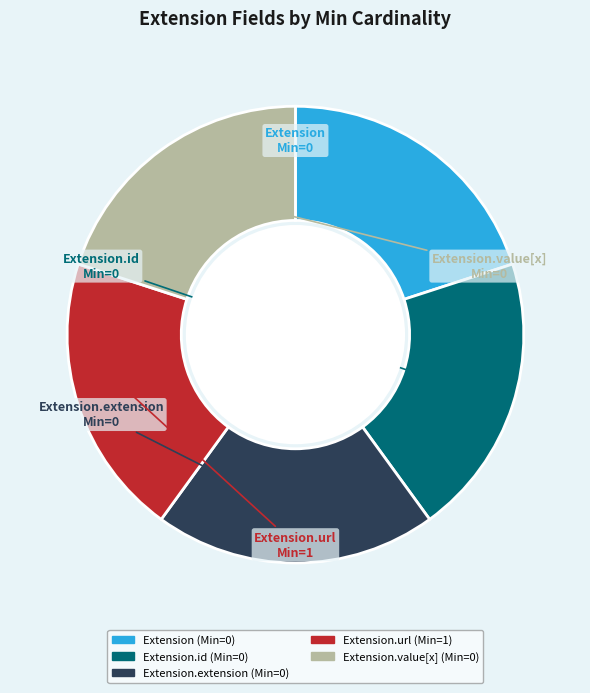

Does Extension.extension account for over 50% of the chart?

No